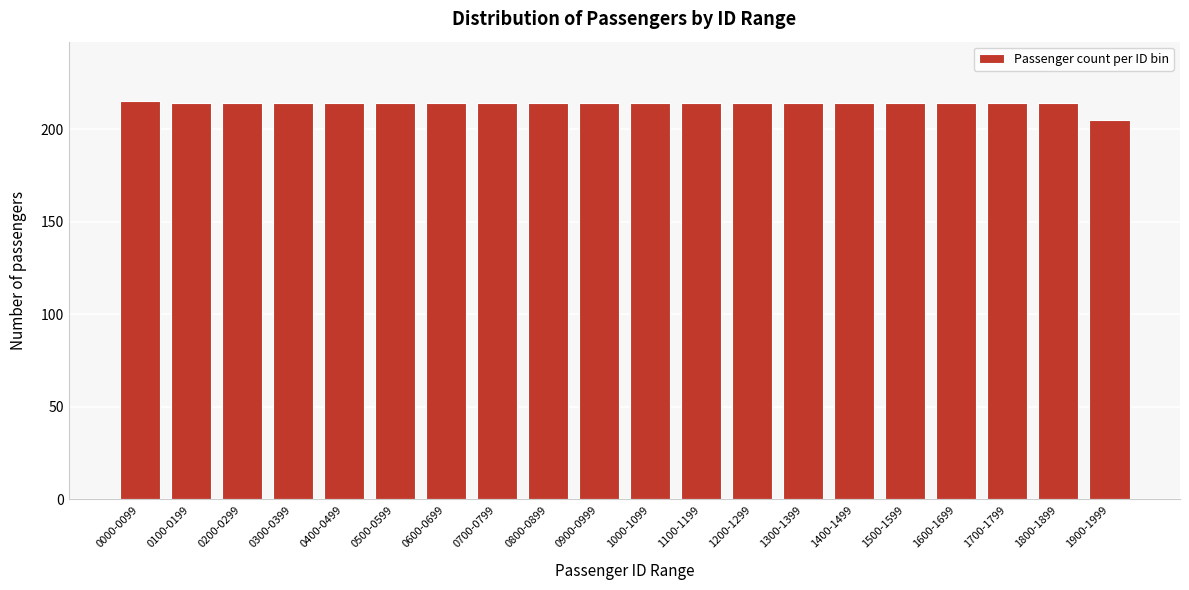

Reading right to left, list all the values displayed in this chart.

1900-1999=205	1800-1899=214	1700-1799=214	1600-1699=214	1500-1599=214	1400-1499=214	1300-1399=214	1200-1299=214	1100-1199=214	1000-1099=214	0900-0999=214	0800-0899=214	0700-0799=214	0600-0699=214	0500-0599=214	0400-0499=214	0300-0399=214	0200-0299=214	0100-0199=214	0000-0099=215